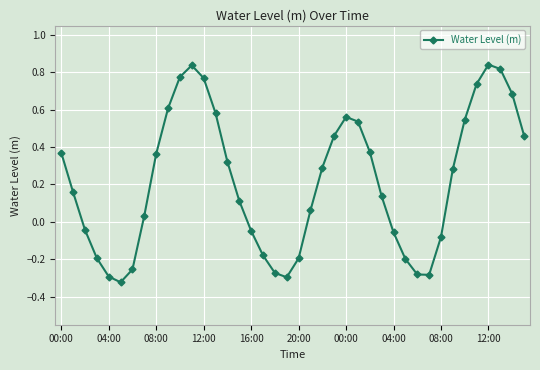

What is the sum of all values?

8.7